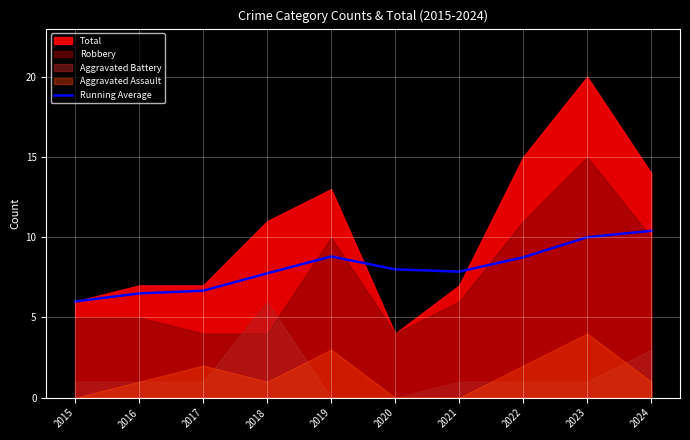

The value of Running Average at 2024 is 3.6. True or false?

False